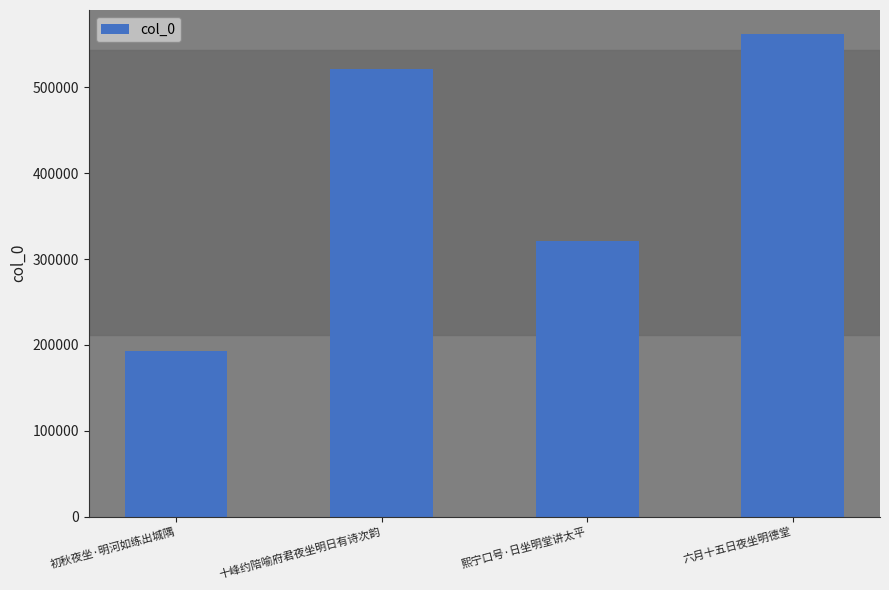

Is it true that the value at 六月十五日夜坐明德堂 is 561960?

True